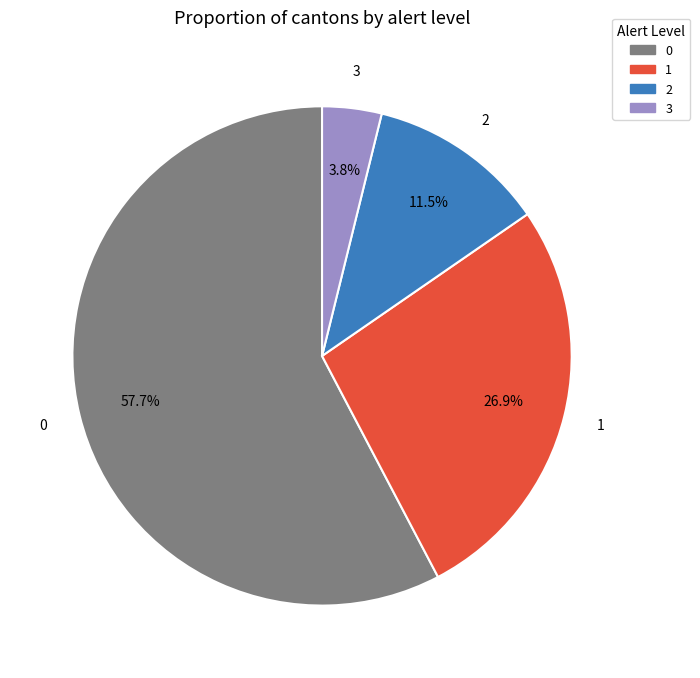

Does any single category account for the majority?

Yes